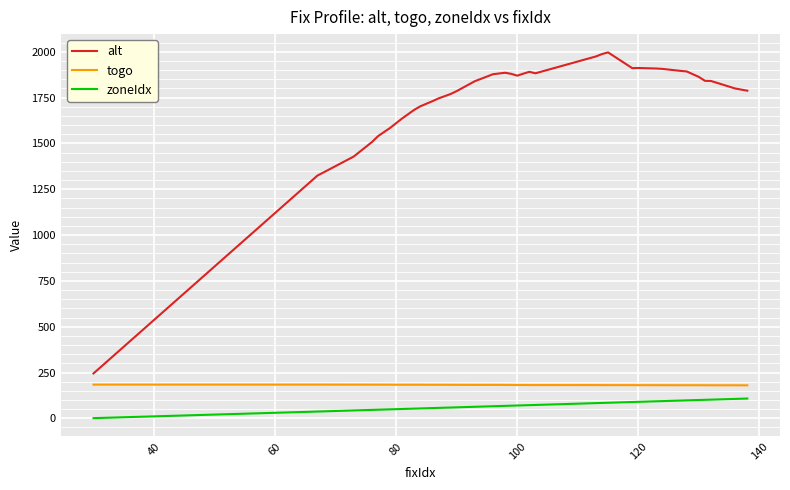

What are all the series names shown in the legend?

alt, togo, zoneIdx